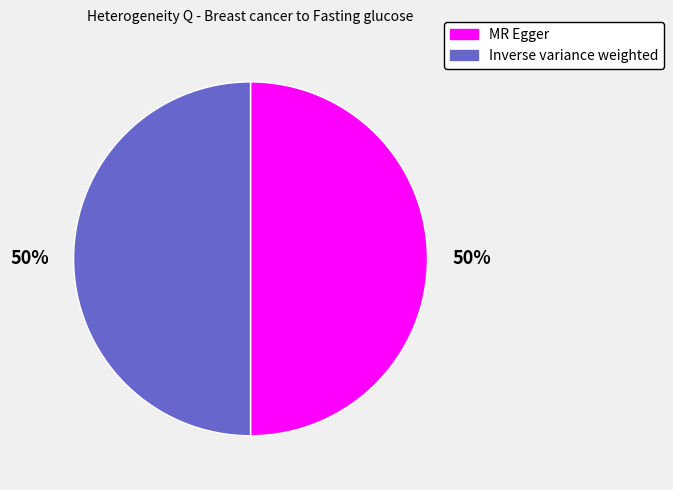

Approximately how many times larger is the value at Inverse variance weighted compared to MR Egger?

1.0